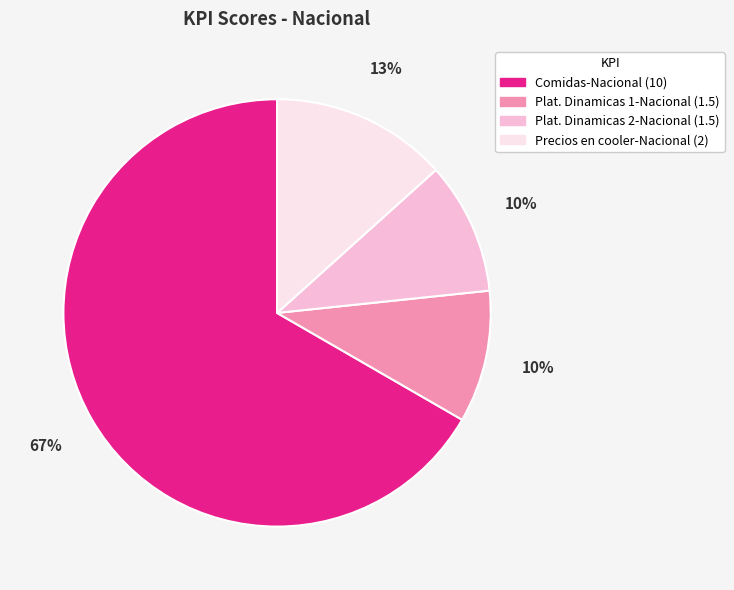

To the nearest percent, what is the difference between the largest and smallest slice percentages?

57%